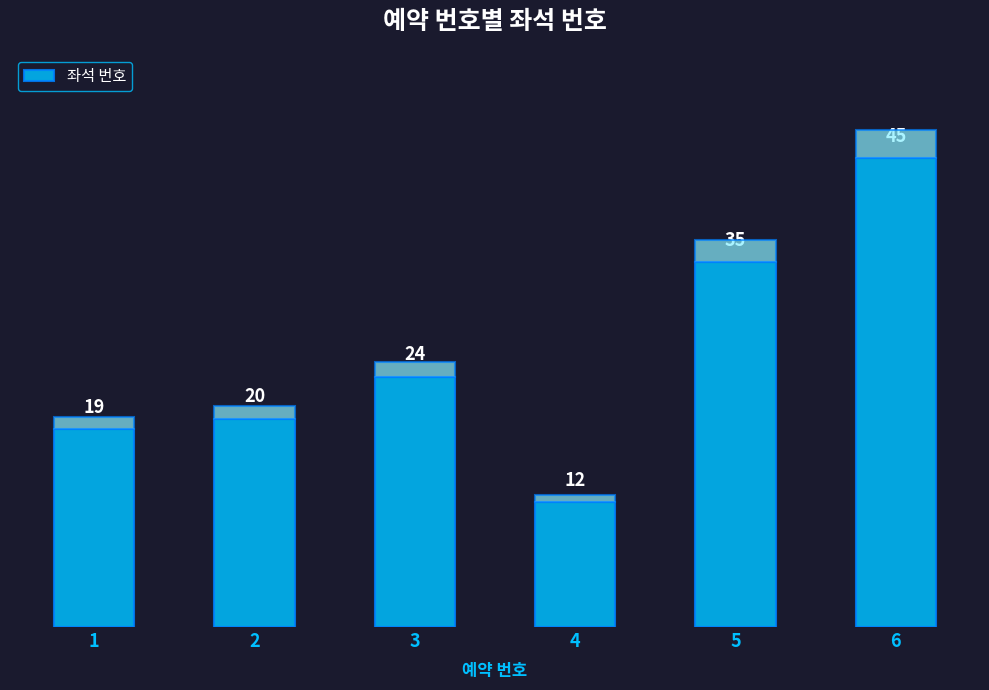

Reading left to right, extract all data points from this chart.

19	20	24	12	35	45